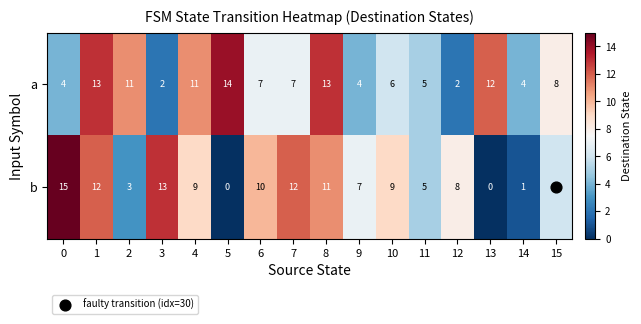

Count the number of data series in this chart.

2